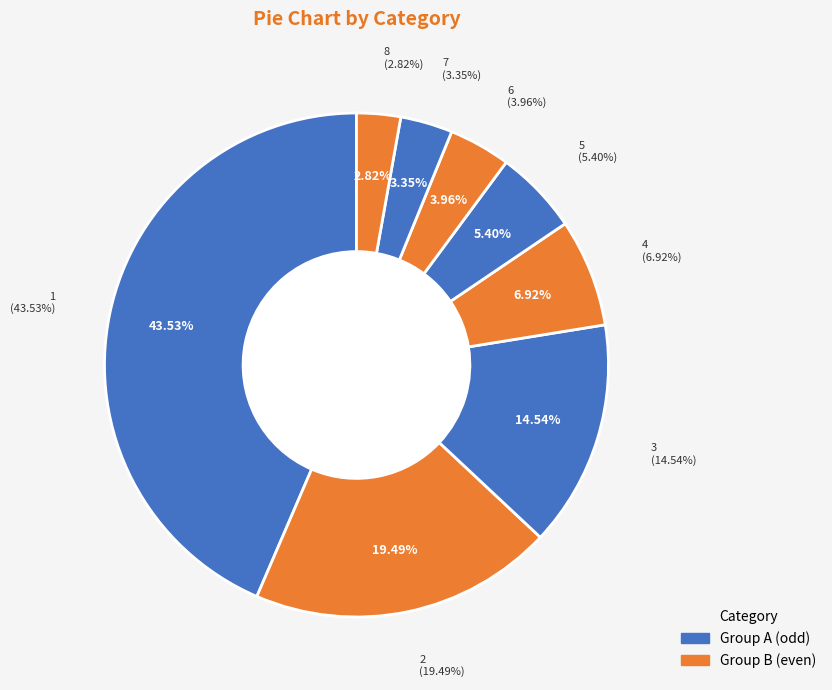

Rank the categories by value from lowest to highest.

8, 7, 6, 5, 4, 3, 2, 1